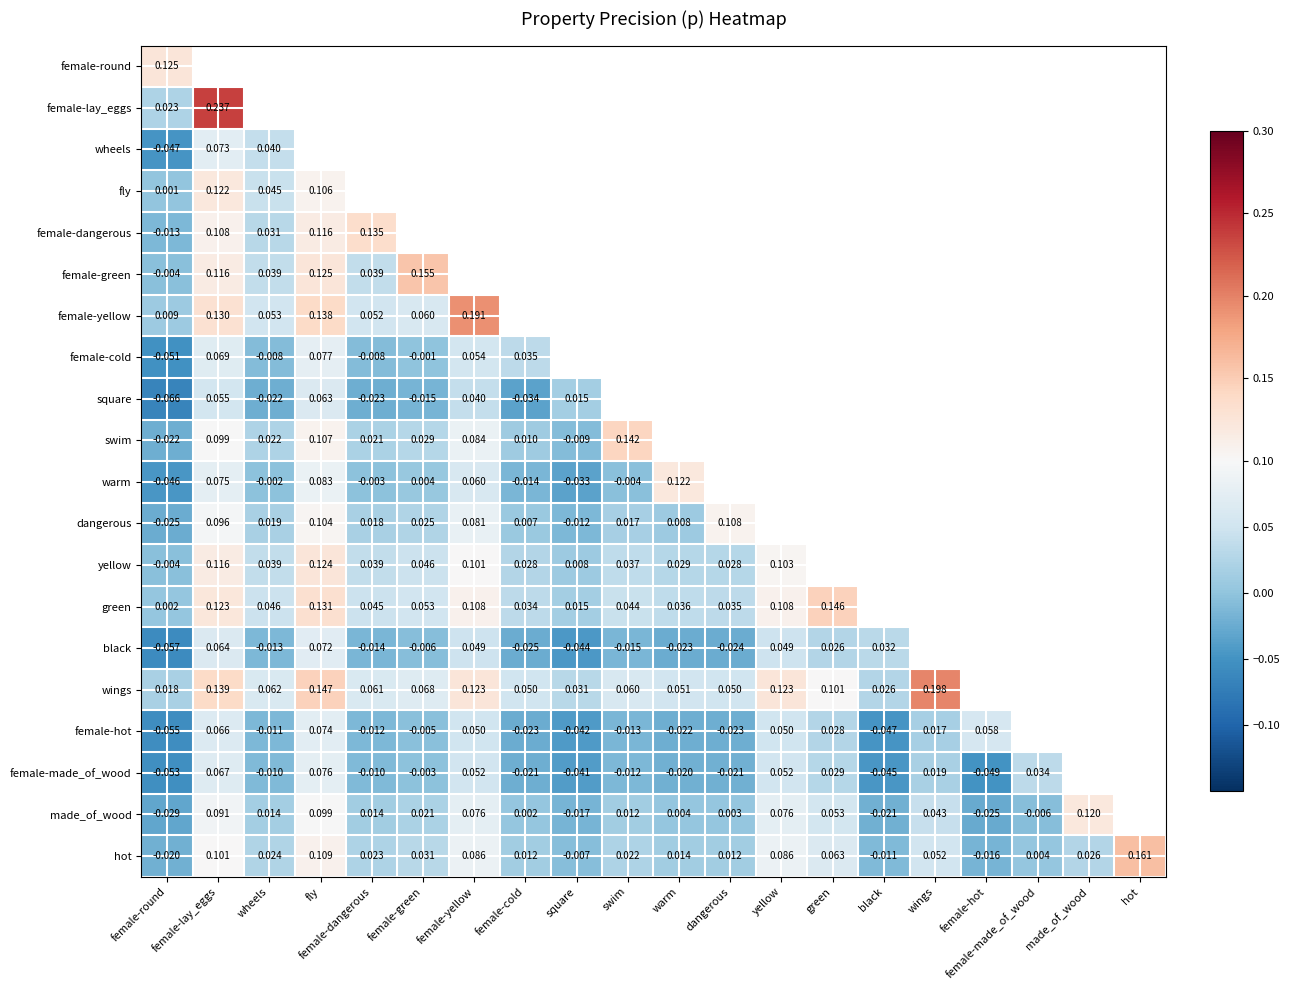

Is the value of made_of_wood at yellow greater than the value of female-round at made_of_wood?

No